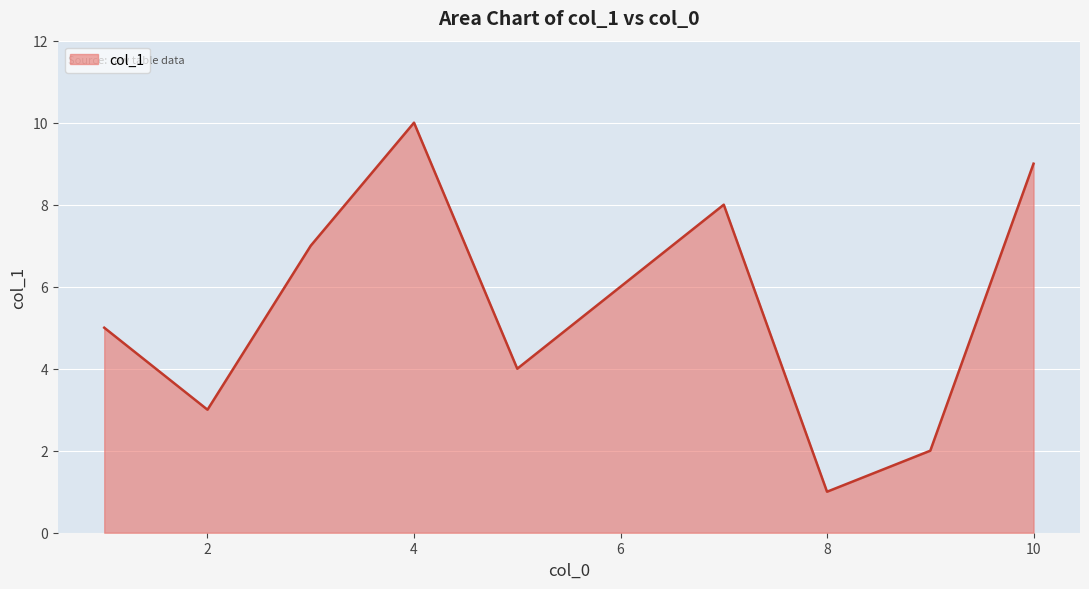

How many lines are shown in the chart?

1